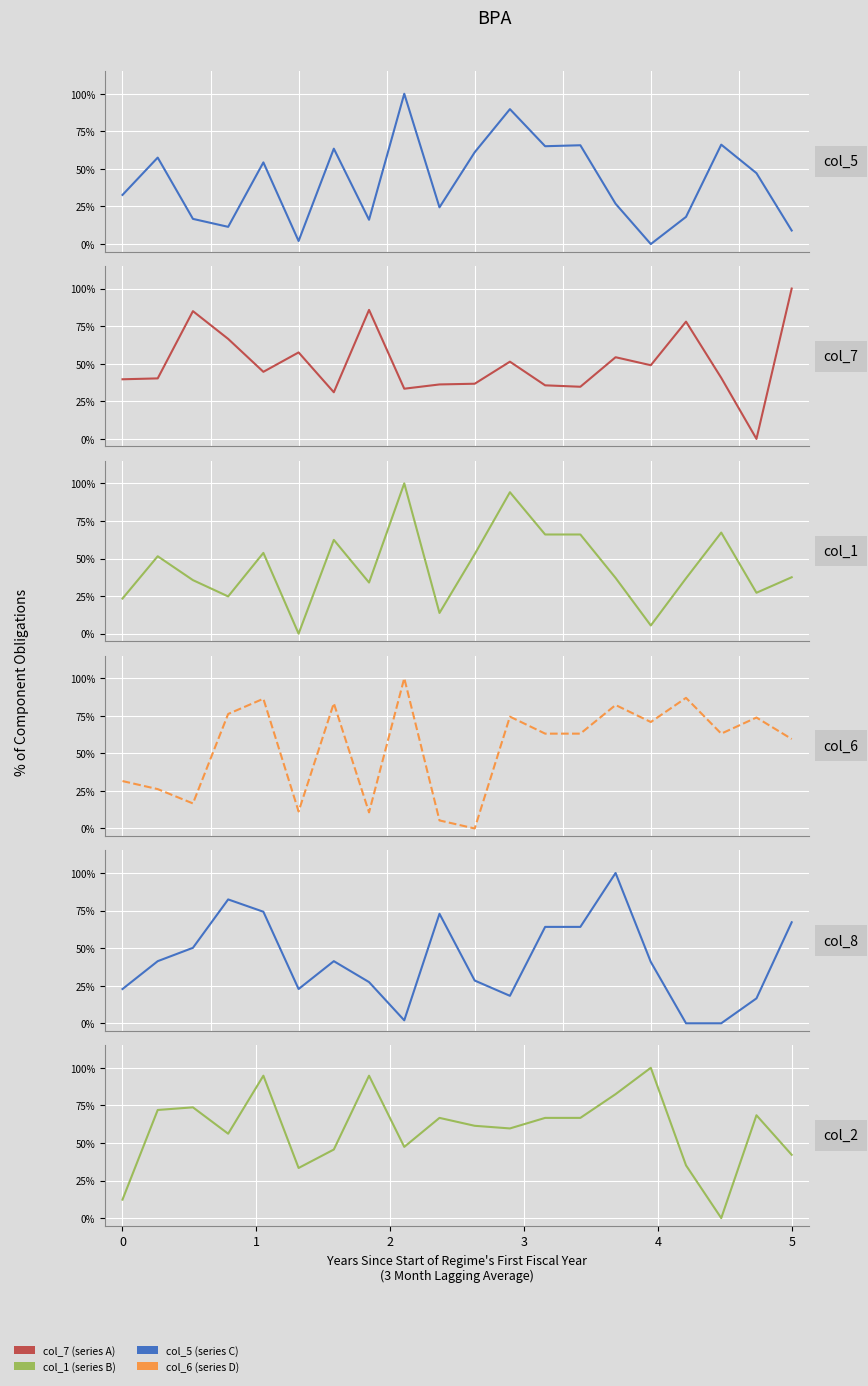

How many times do col_2 and col_5 cross each other?

9